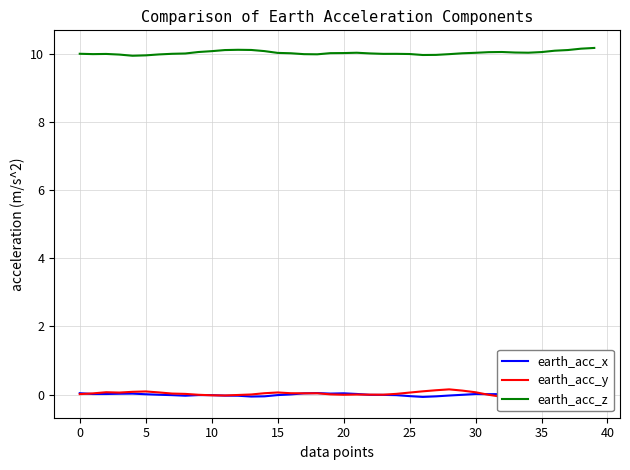

Does the chart have visible grid lines?

Yes